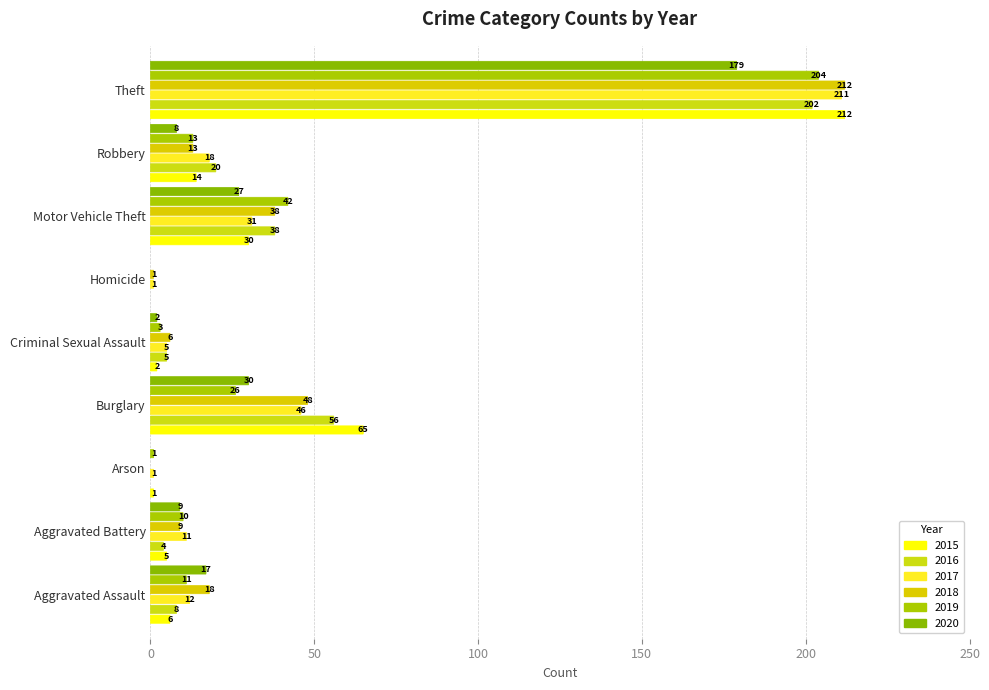

Is it true that 2015 equals 2 at Criminal Sexual Assault?

True